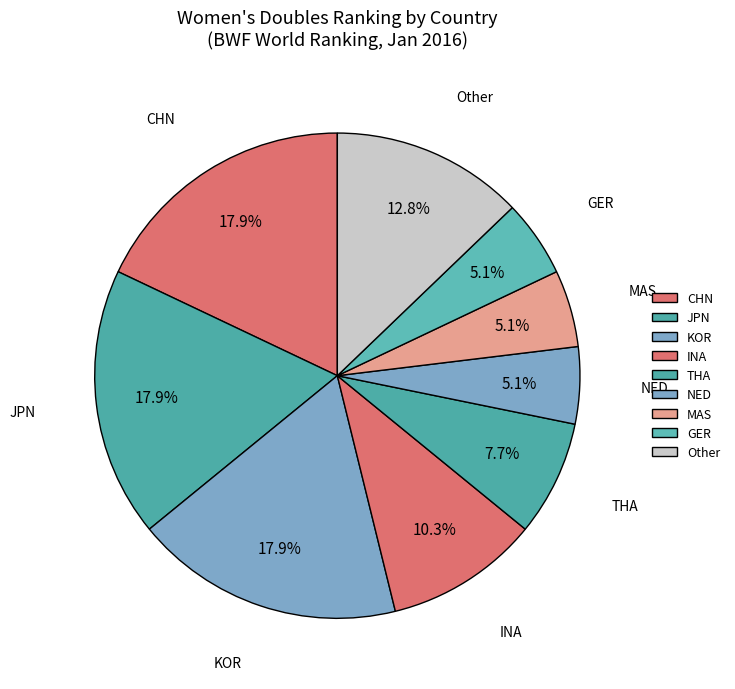

Count the number of slices in the pie.

9